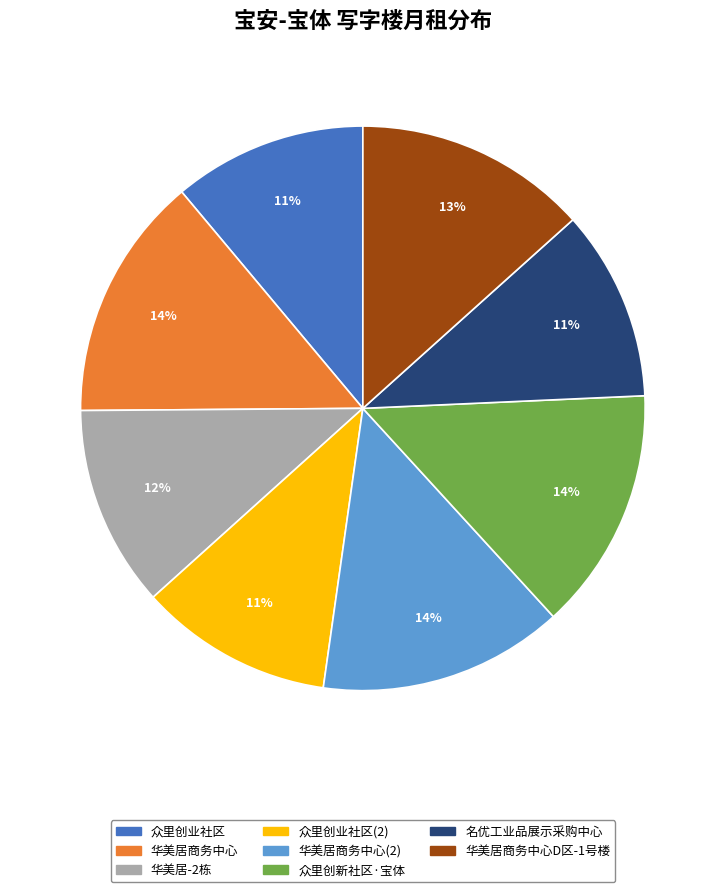

Count the number of slices in the pie.

8